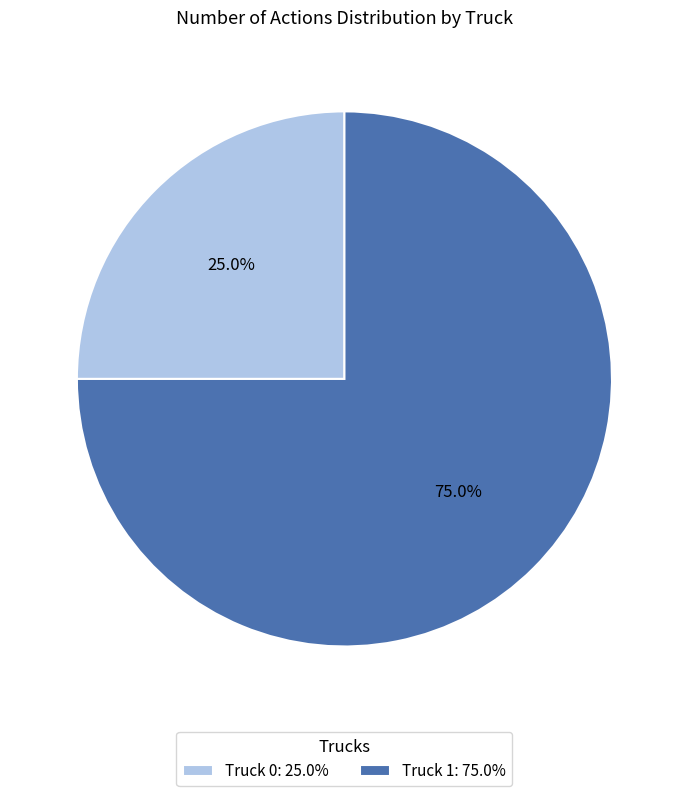

Combined, what portion of the pie is Truck 0 and Truck 1?

100.0%